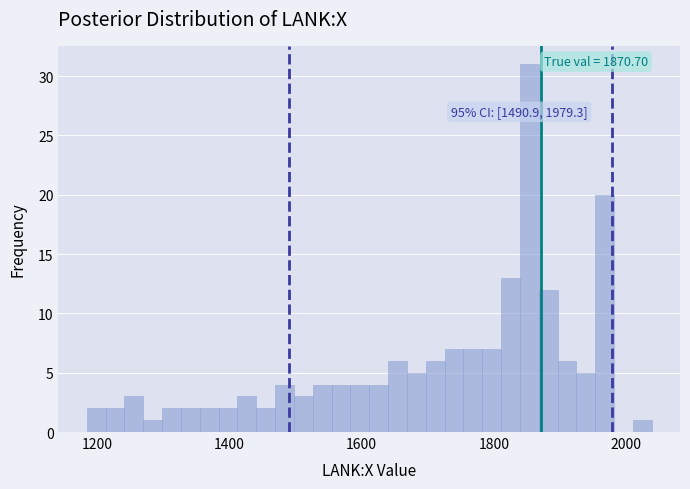

Read against the x-axis, roughly where is the centre of the tallest bar?

1860